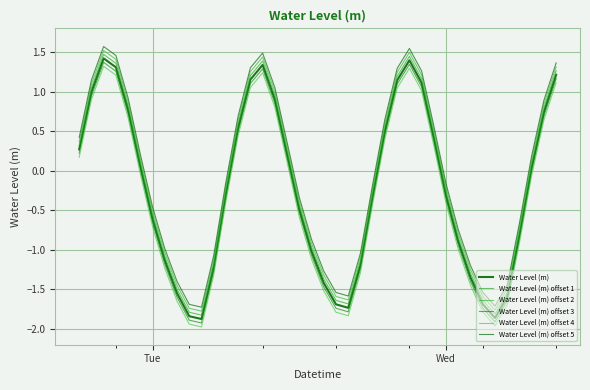

Does the chart have visible grid lines?

Yes